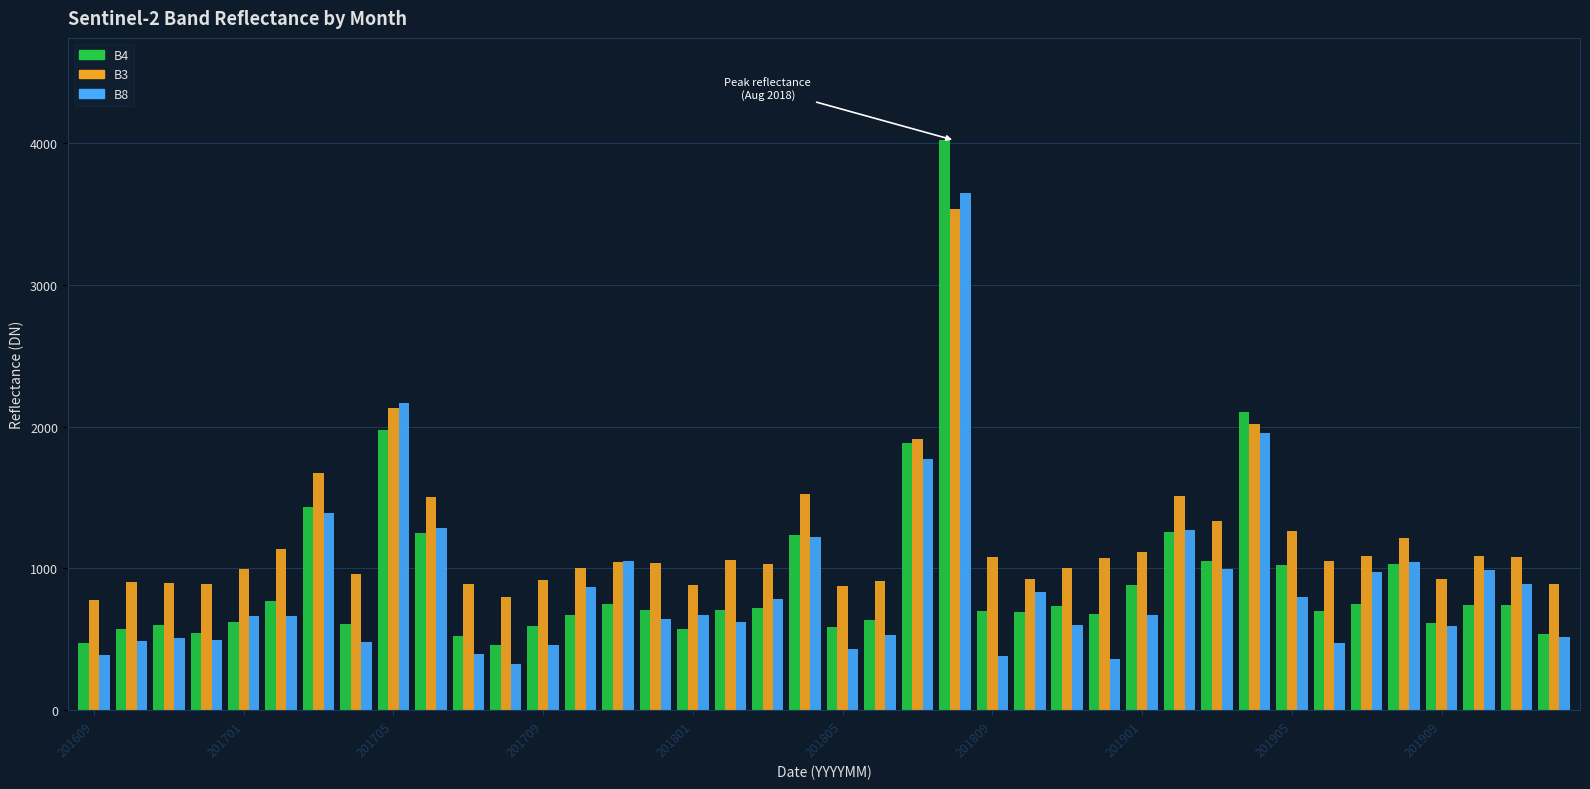

What is the highest value of the B8 series?

3650